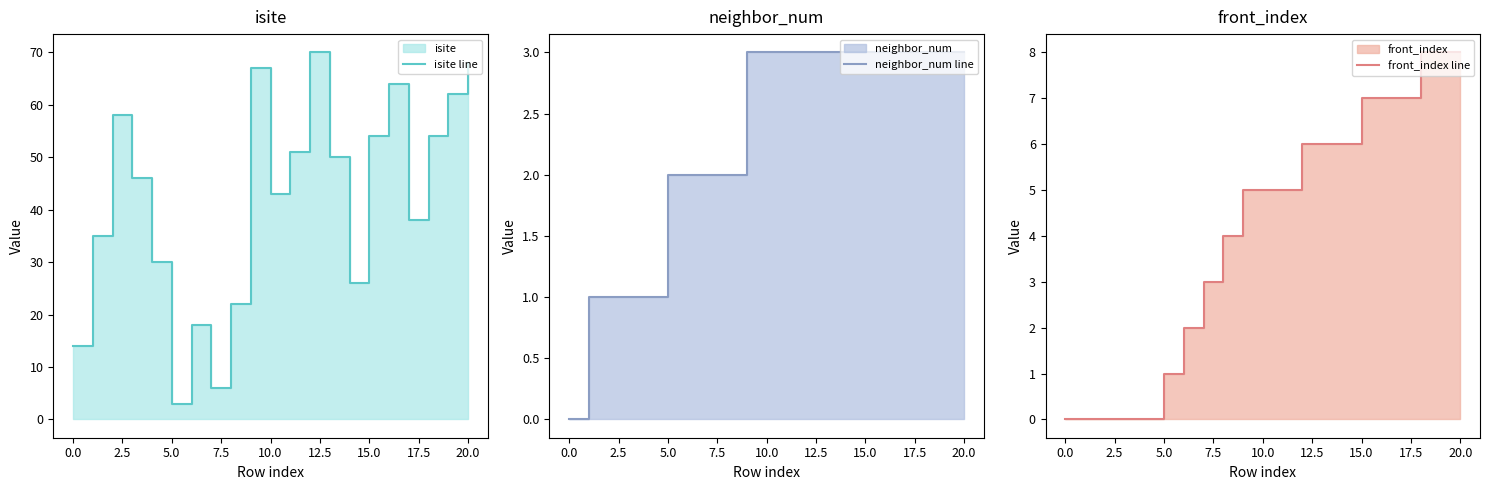

What is the label of the 4th point from the right?

17